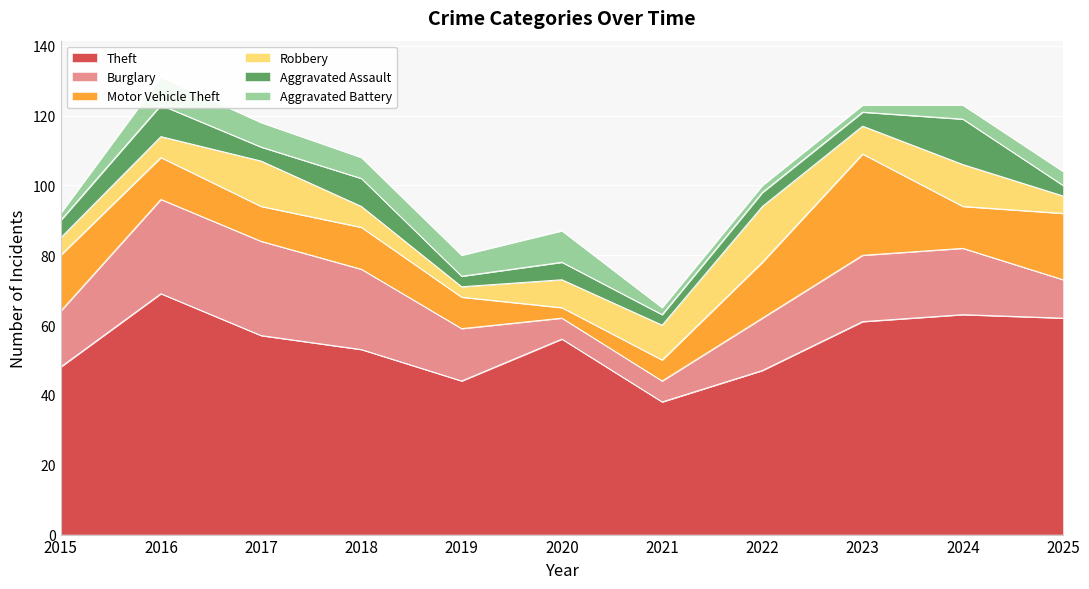

The Robbery series shows 1 at 2015. True or false?

False